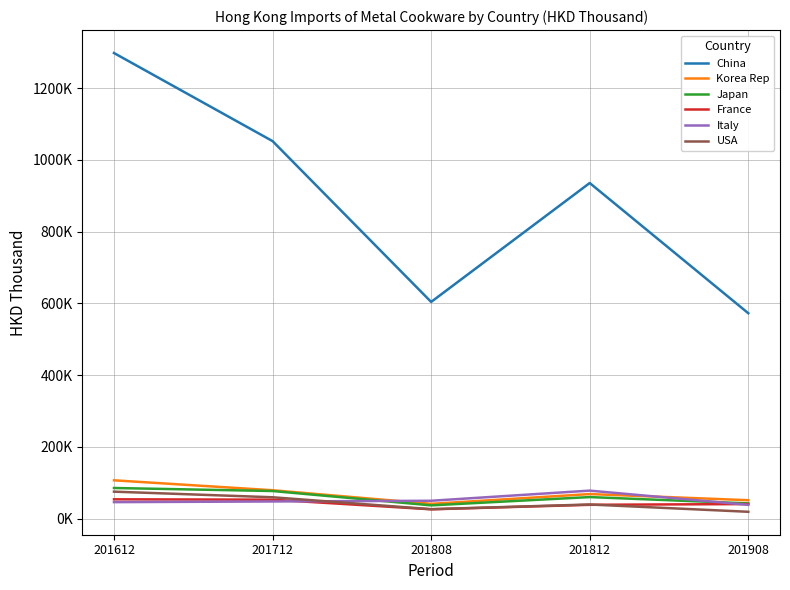

What are all the series names shown in the legend?

China, Korea Rep, Japan, France, Italy, USA